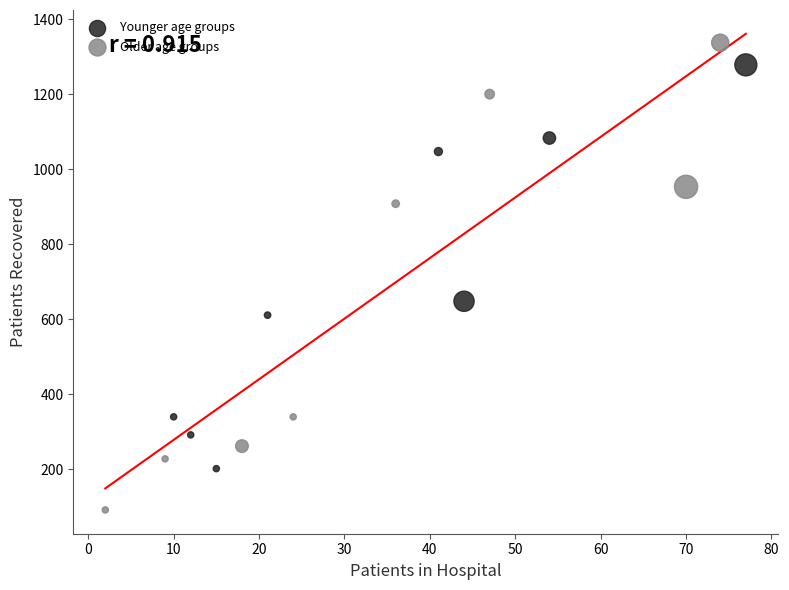

Which series contains the lowest Y value?

Older age groups